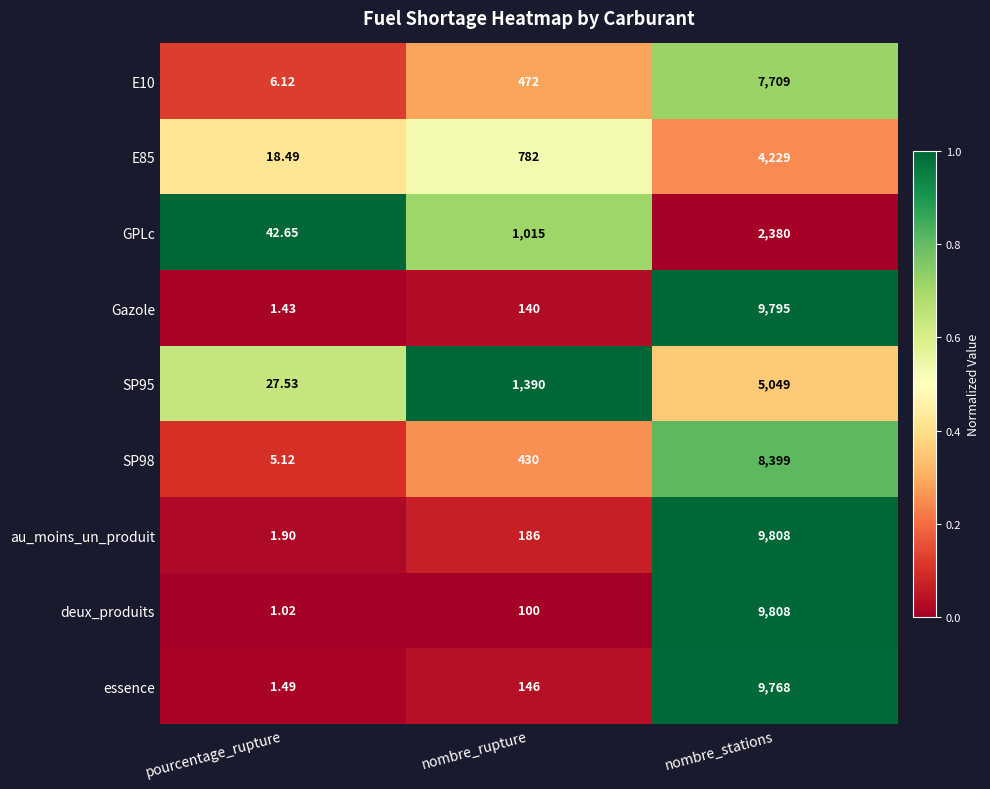

What is the difference between the highest and lowest values at nombre_stations?

7428.0